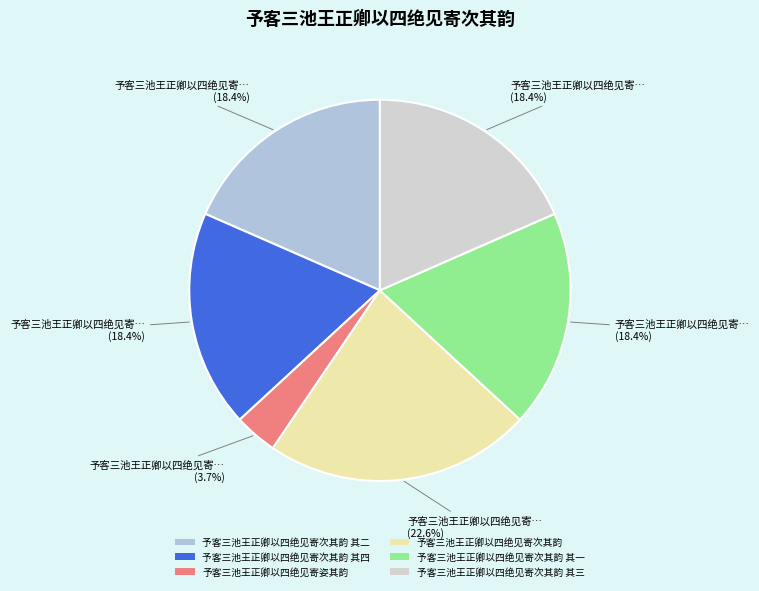

What is the change in value from 予客三池王正卿以四绝见寄次其韵 其四 to 予客三池王正卿以四绝见寄次其韵?

+206656